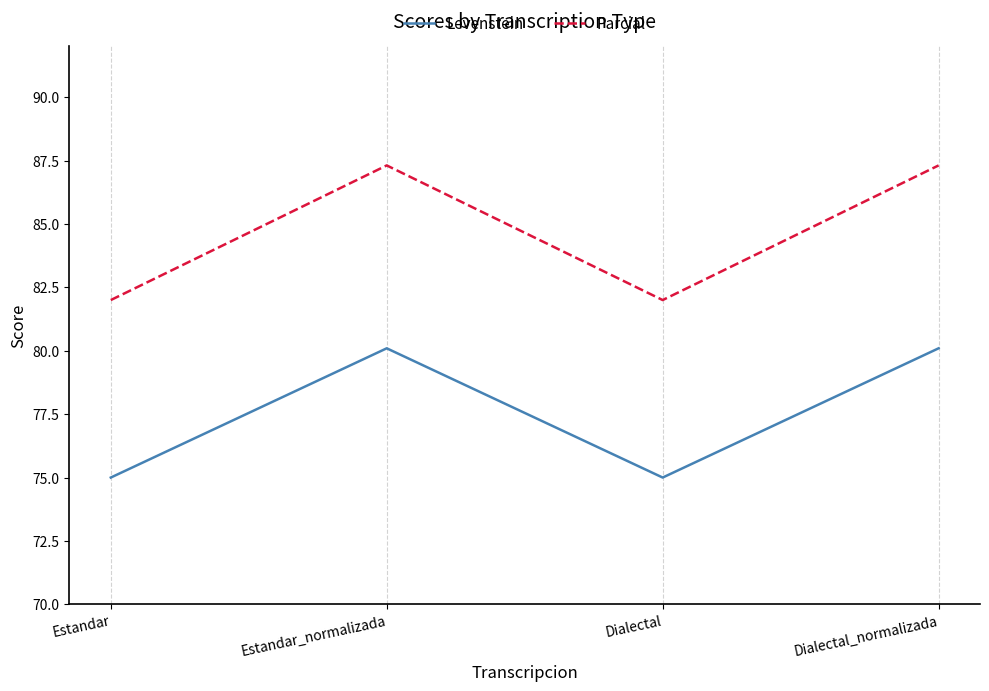

How many lines are shown in the chart?

2